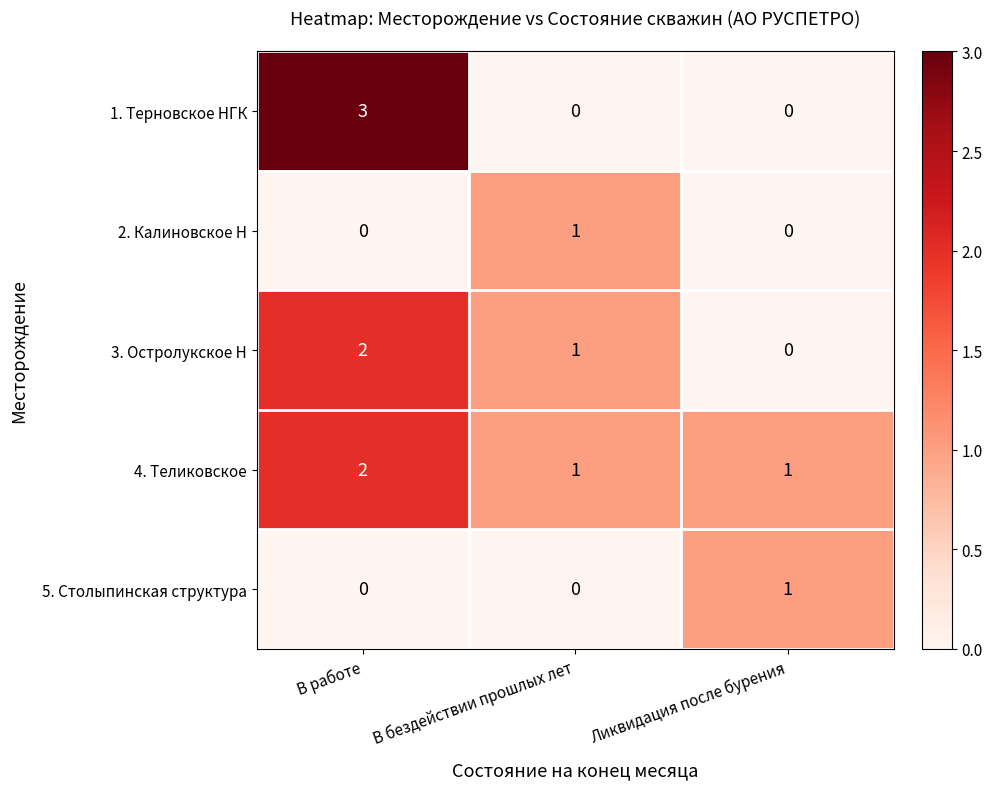

What is the spread (max minus min) of values at В работе?

3